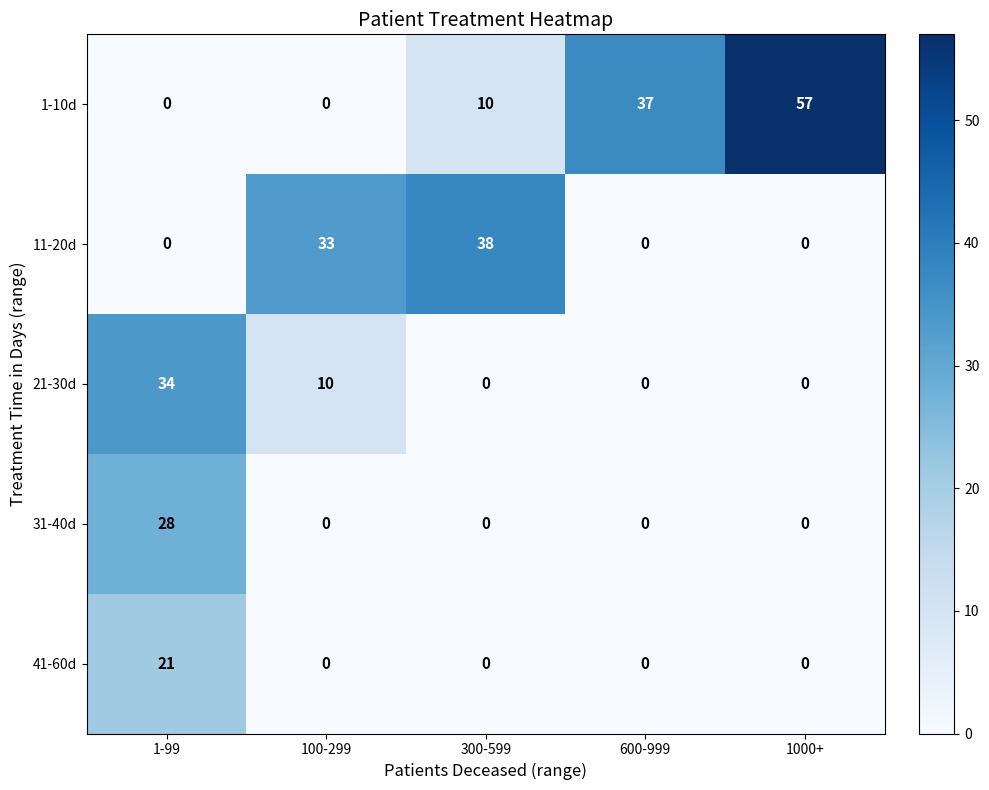

Reading right to left, list all the values displayed in this chart.

1-10d: 57	37	10	0	0
11-20d: 0	0	38	33	0
21-30d: 0	0	0	10	34
31-40d: 0	0	0	0	28
41-60d: 0	0	0	0	21